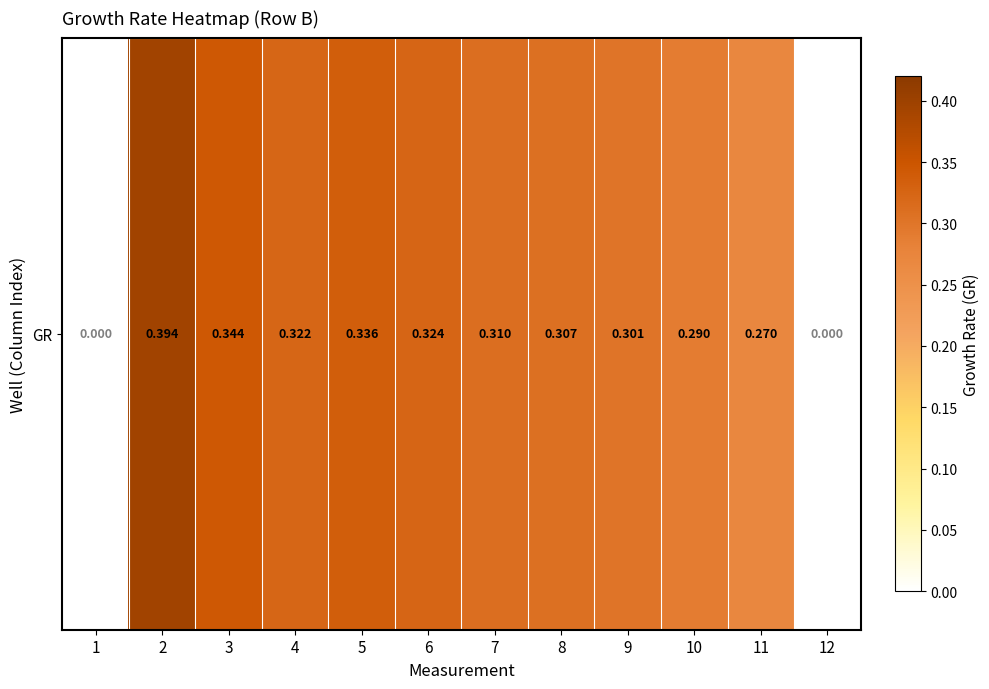

What is the greatest value displayed?

0.4